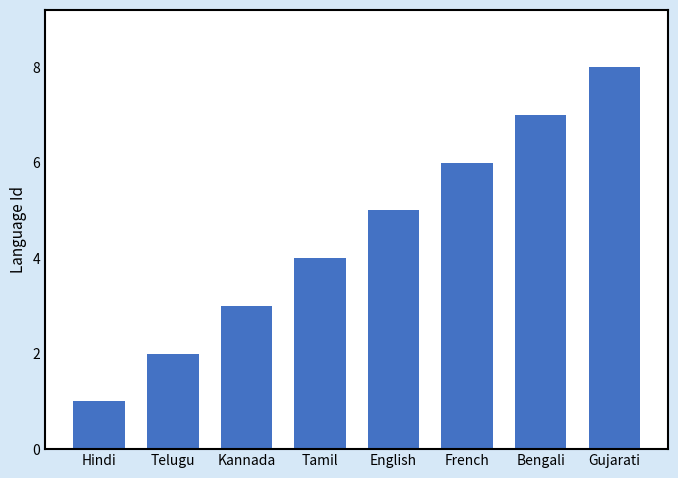

The chart shows a value of 13 at Gujarati. True or false?

False